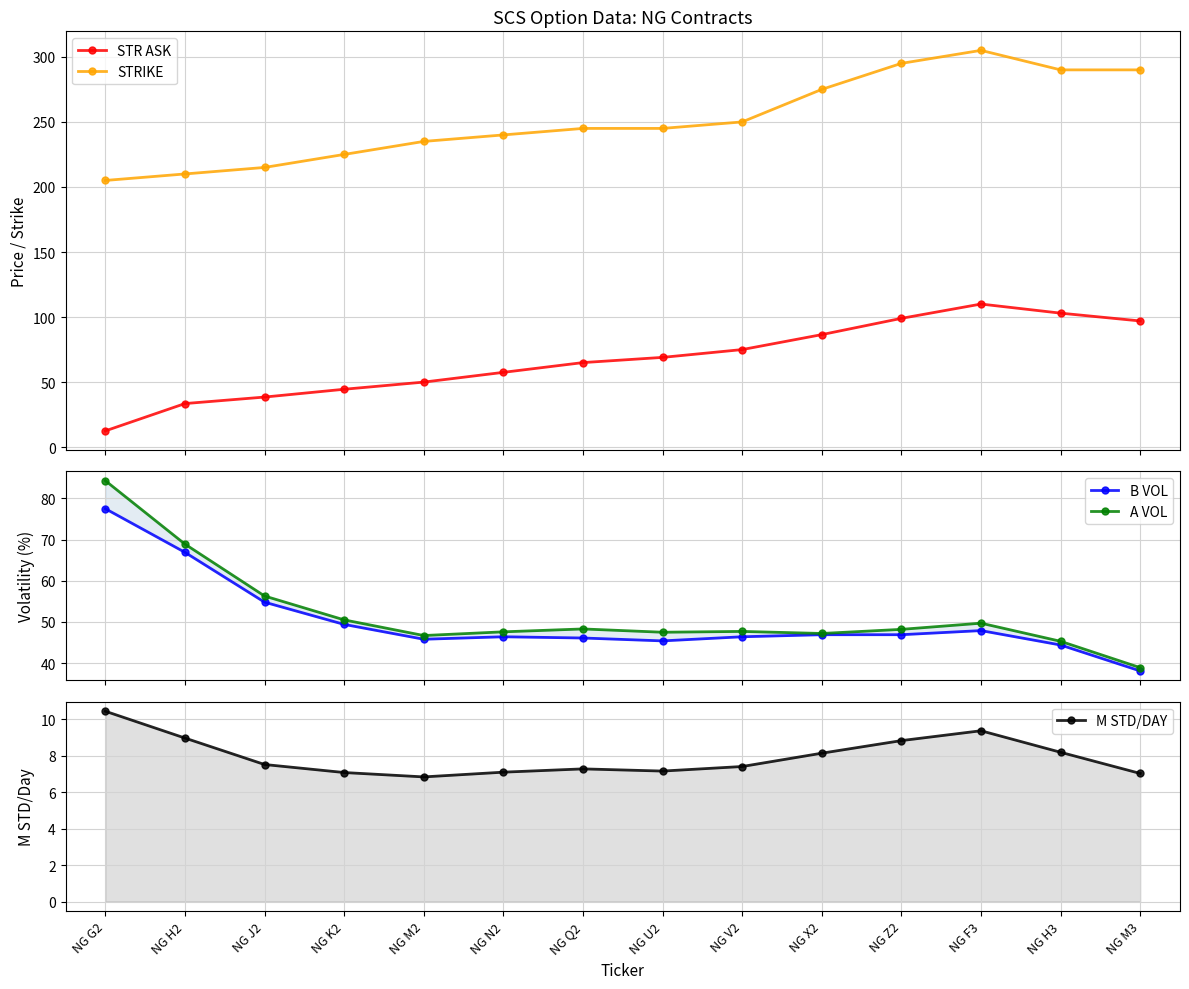

True or false: M STD/DAY has a value of 3.0 at NG M2.

False